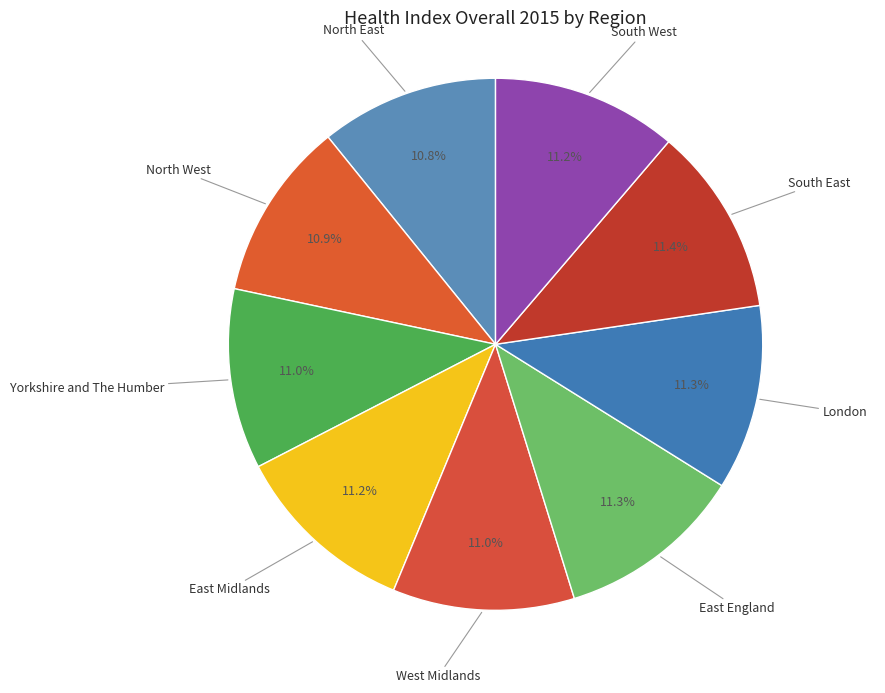

Count the number of slices in the pie.

9